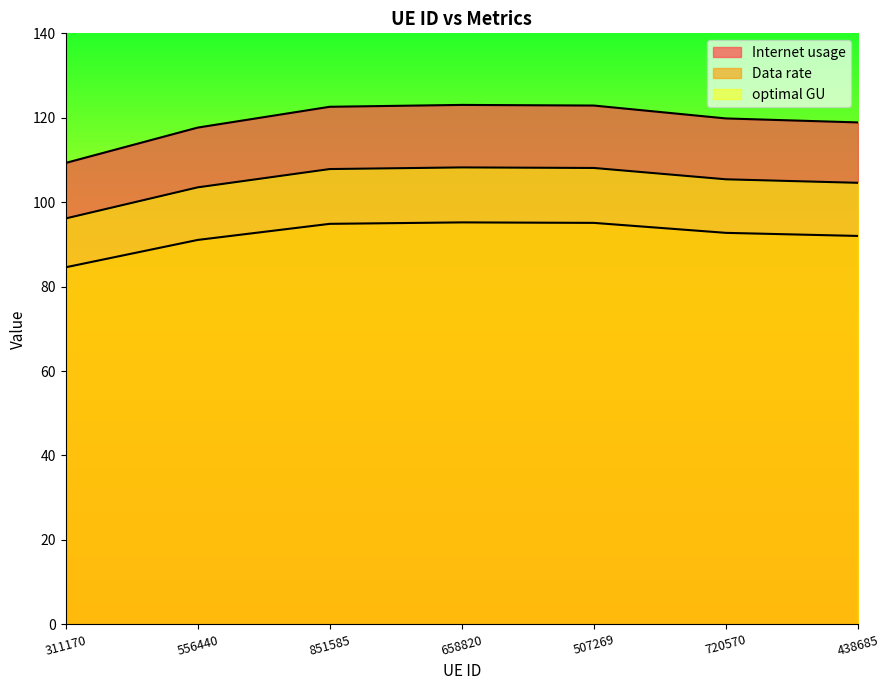

At which category does the chart reach its peak across all series?

658820